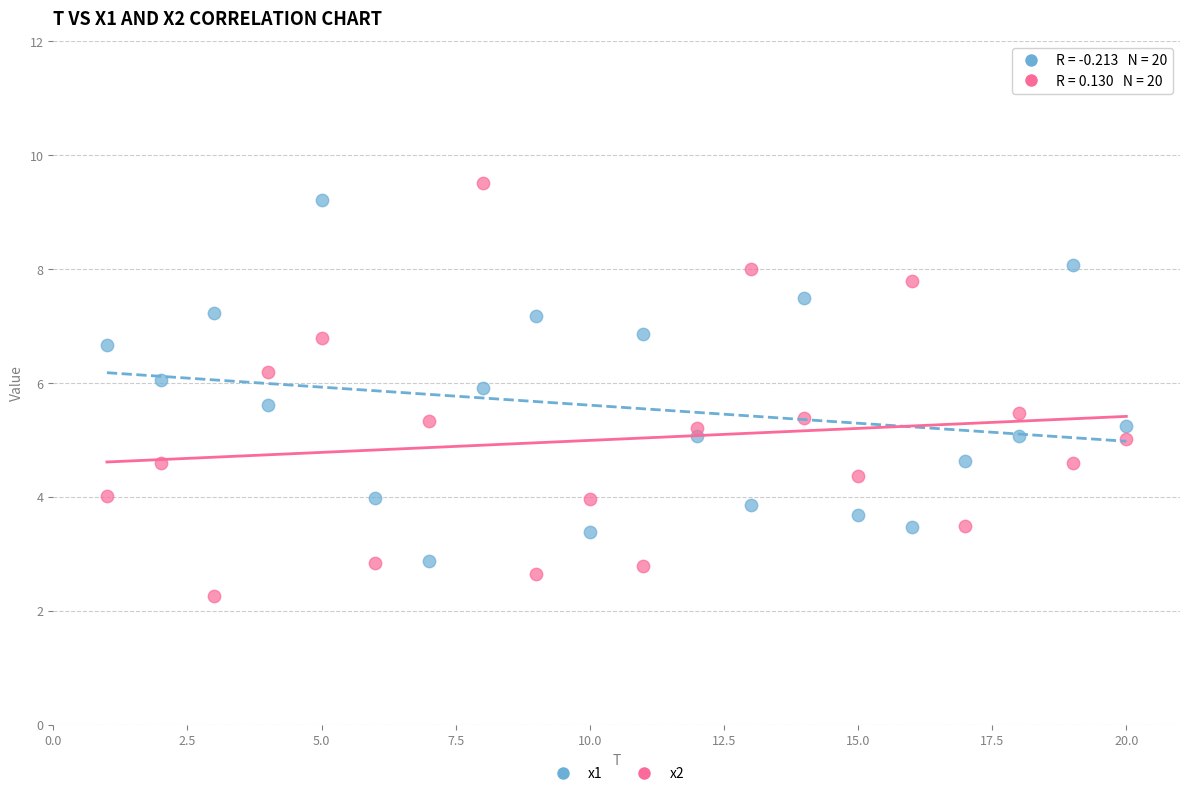

What is the X range (max minus min) for the scatter plot?

19.0